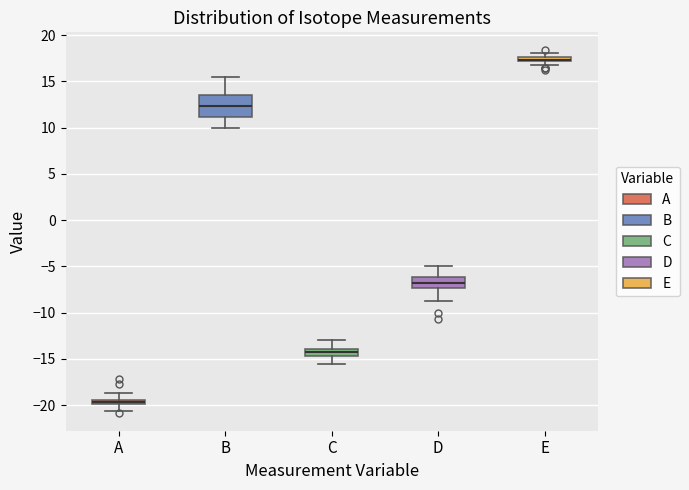

Comparing the boxes themselves (not the whiskers), which one is the tallest?

B